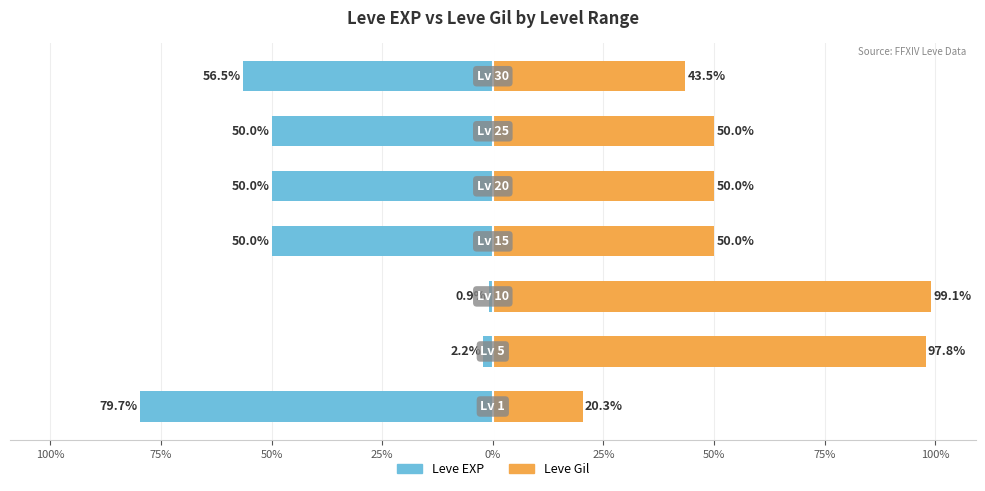

Rank the series by their average value, from highest to lowest.

Leve Gil, Leve EXP